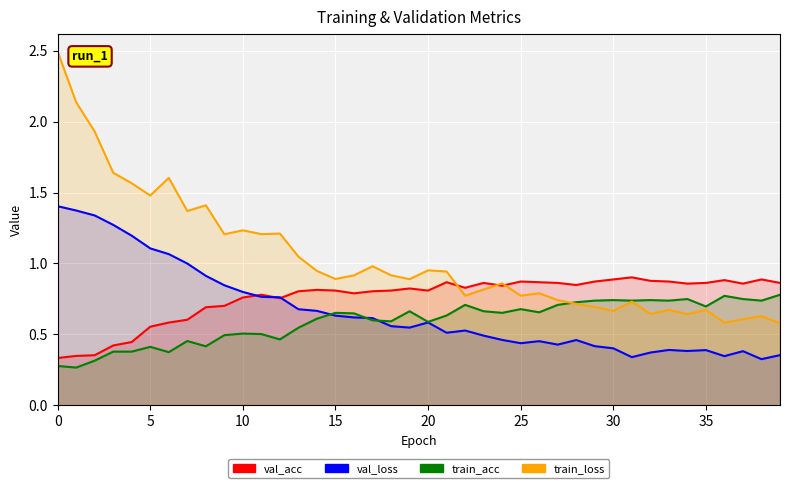

What is the sum of all val_loss values?

26.6